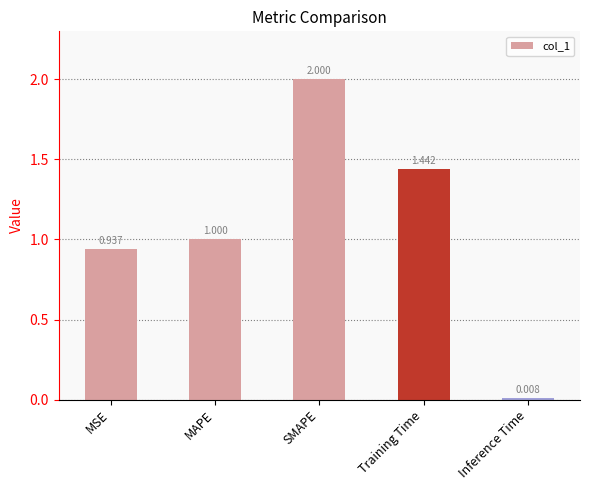

What is the label of the 1st bar from the left?

MSE